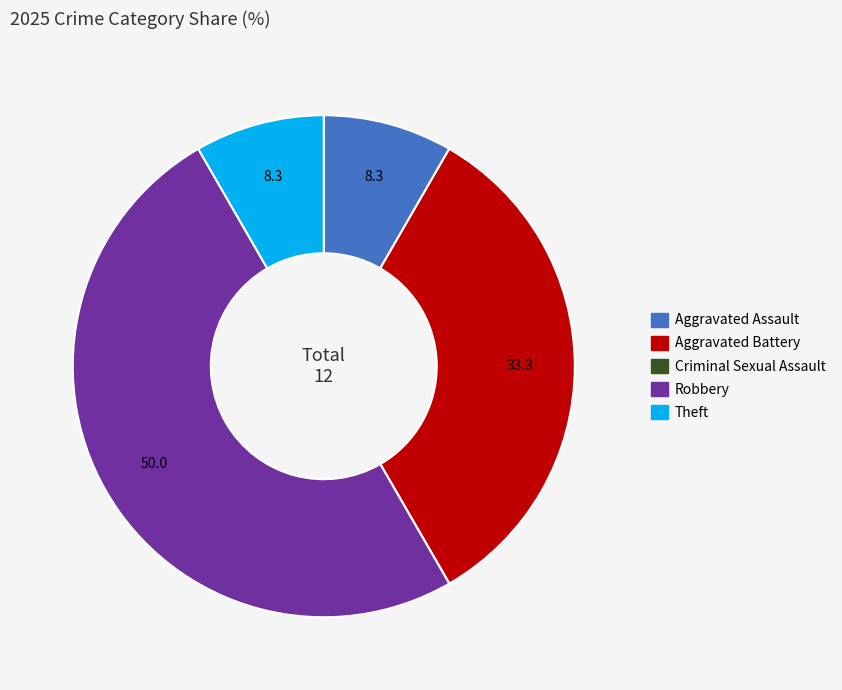

The Theft slice represents 8% of the pie. True or false?

True